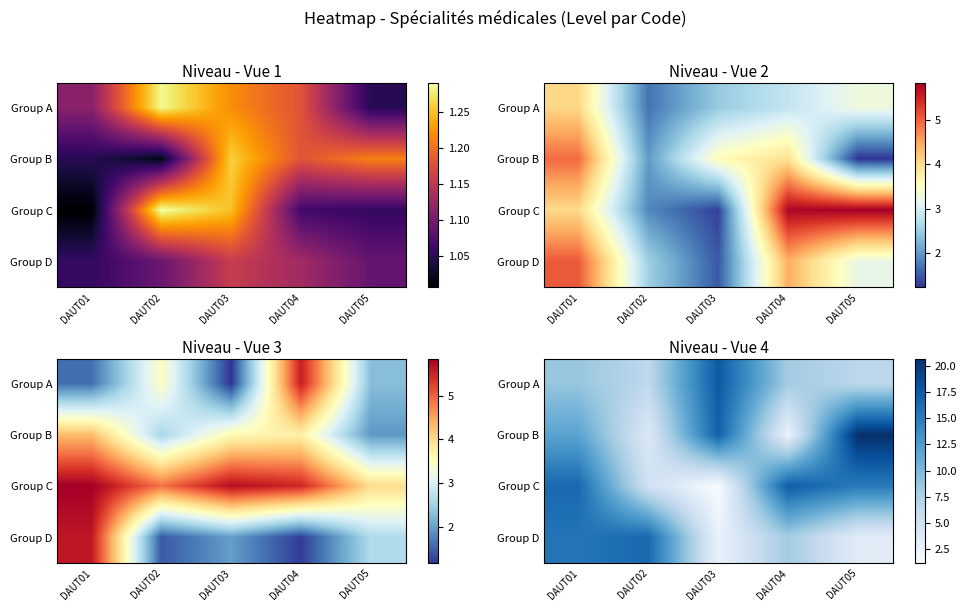

How many values in the Group C series exceed 15?

3